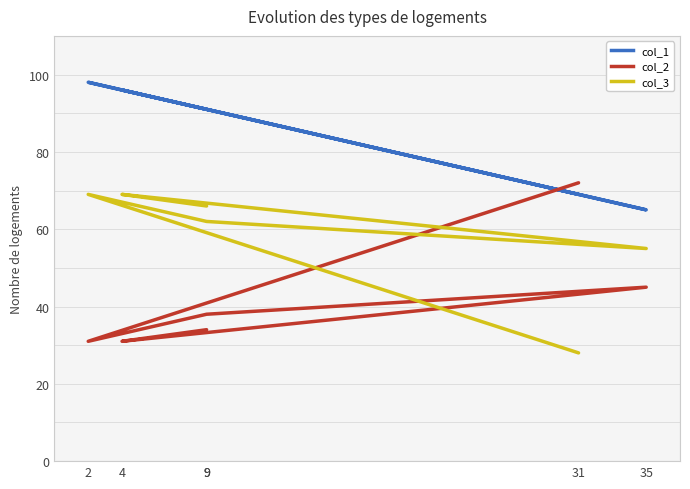

What is the highest value of the col_1 series?

98